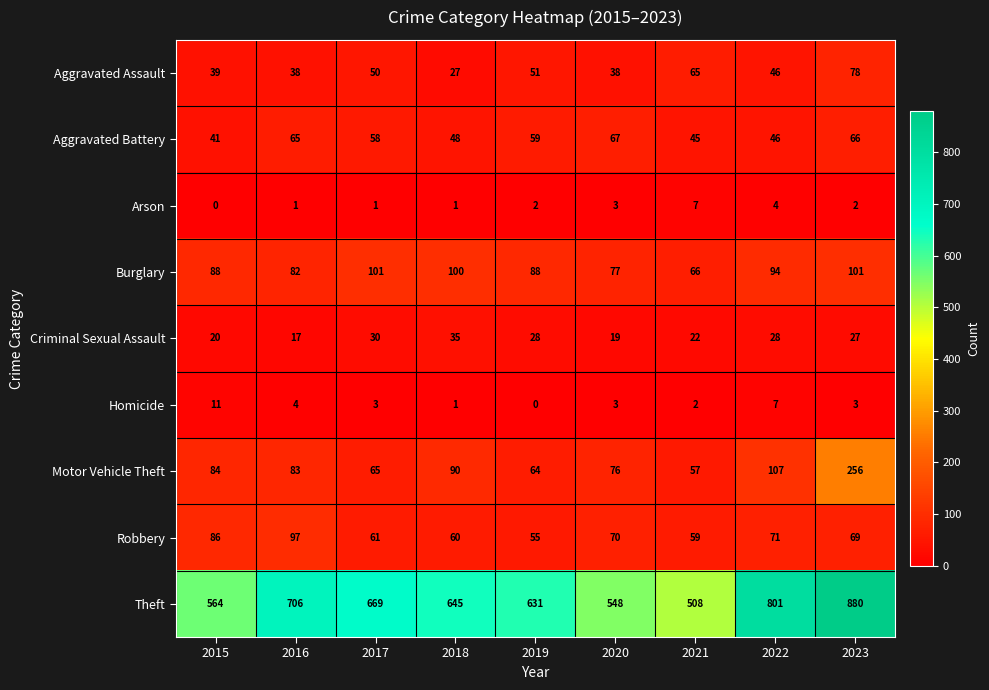

At how many categories does at least one series exceed 248?

9